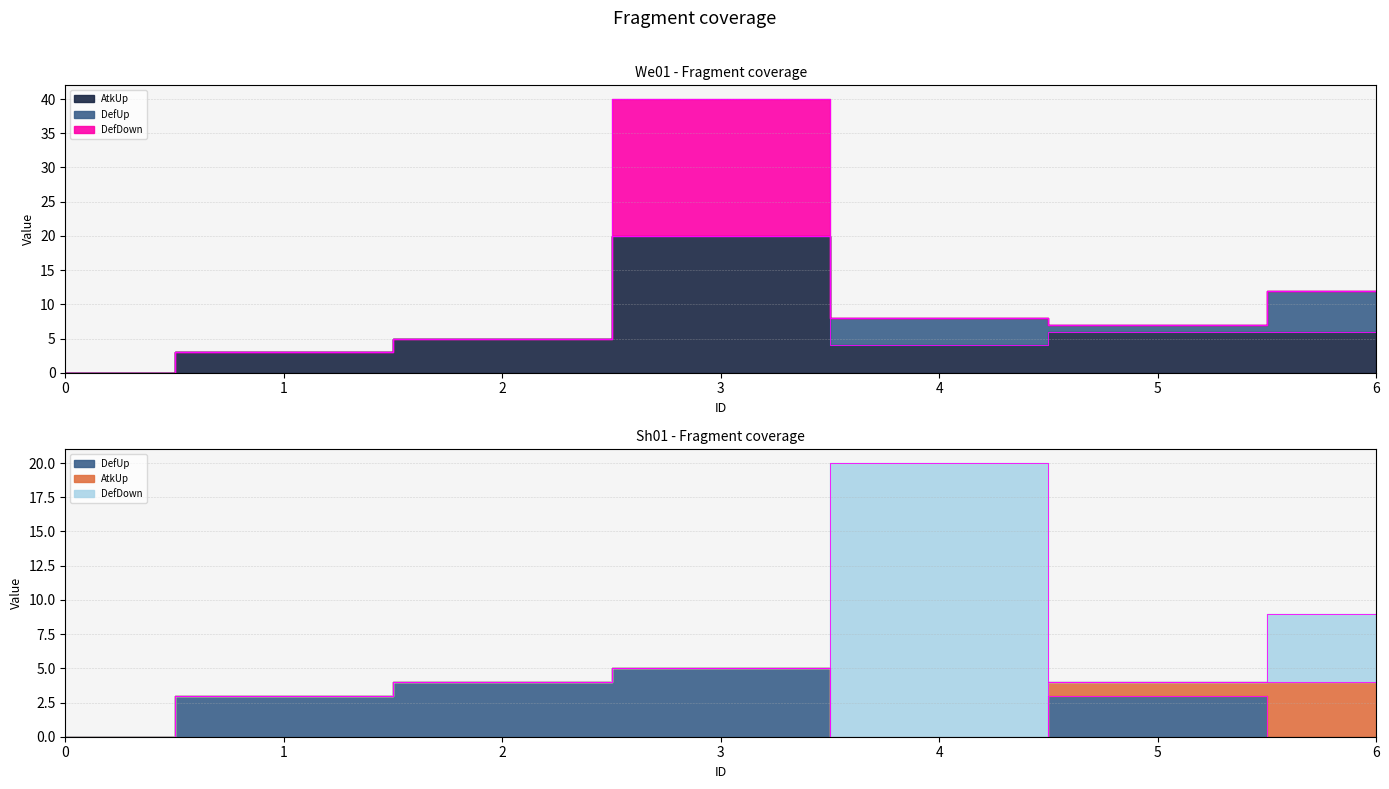

What are all the series names shown in the legend?

We01_AtkUp, We01_DefUp, We01_DefDown, Sh01_DefUp, Sh01_AtkUp, Sh01_DefDown